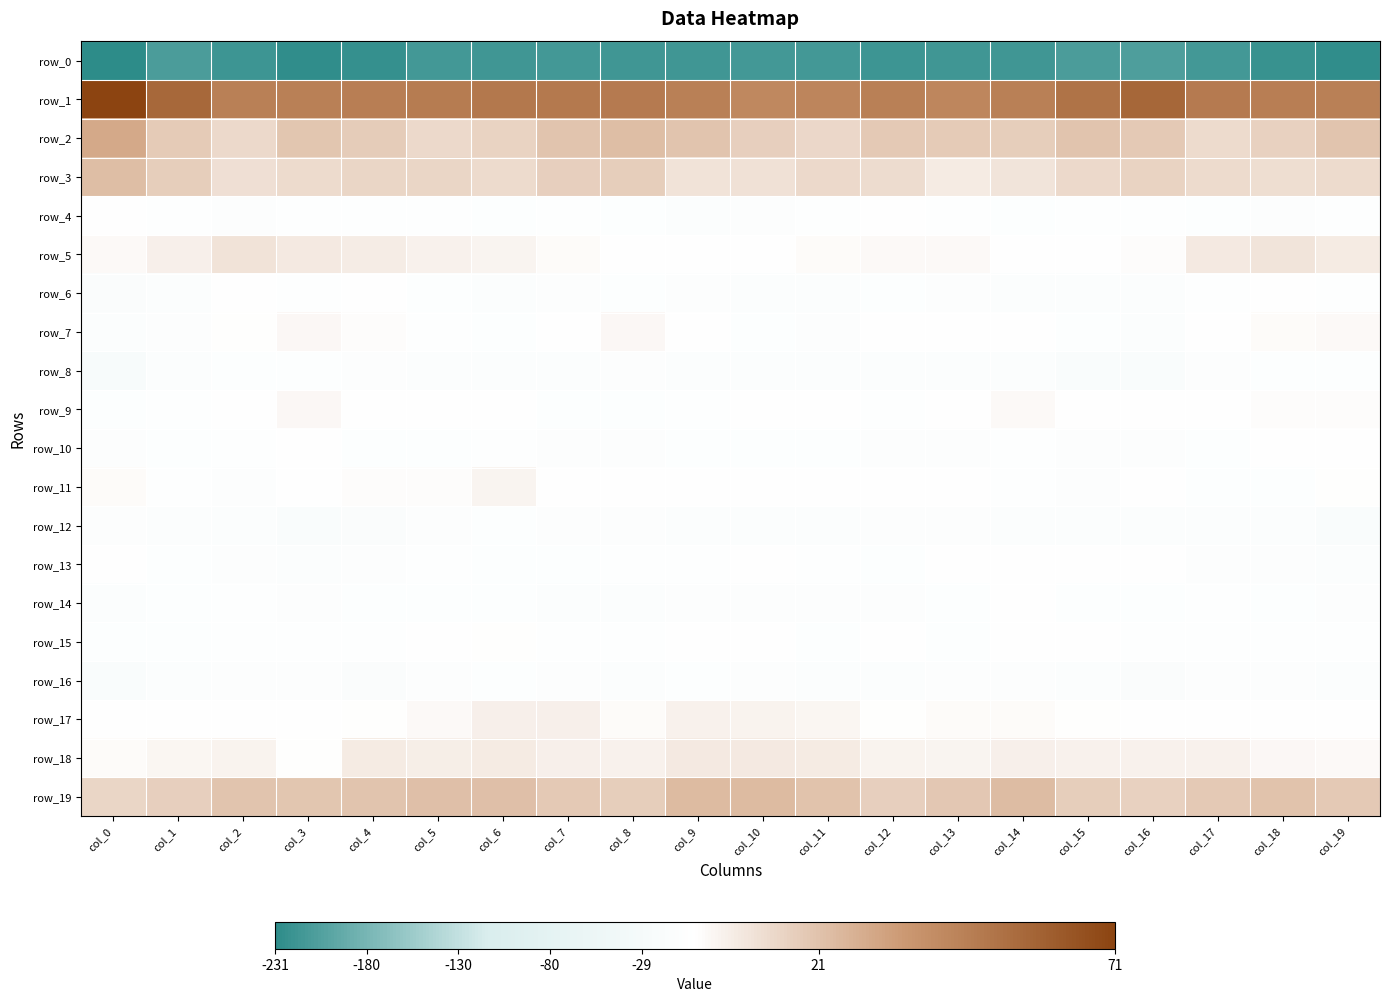

Rank the series at col_15 from lowest to highest value.

row_0, row_8, row_16, row_12, row_6, row_10, row_11, row_7, row_14, row_4, row_15, row_5, row_13, row_9, row_17, row_18, row_3, row_19, row_2, row_1